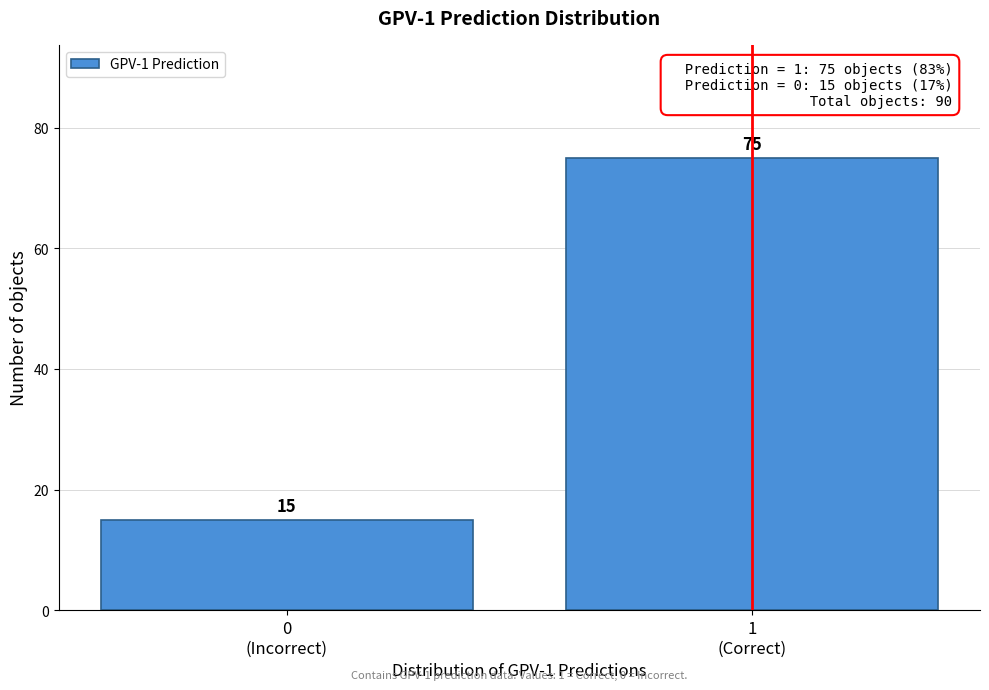

Reading right to left, extract all data points from this chart.

75	15